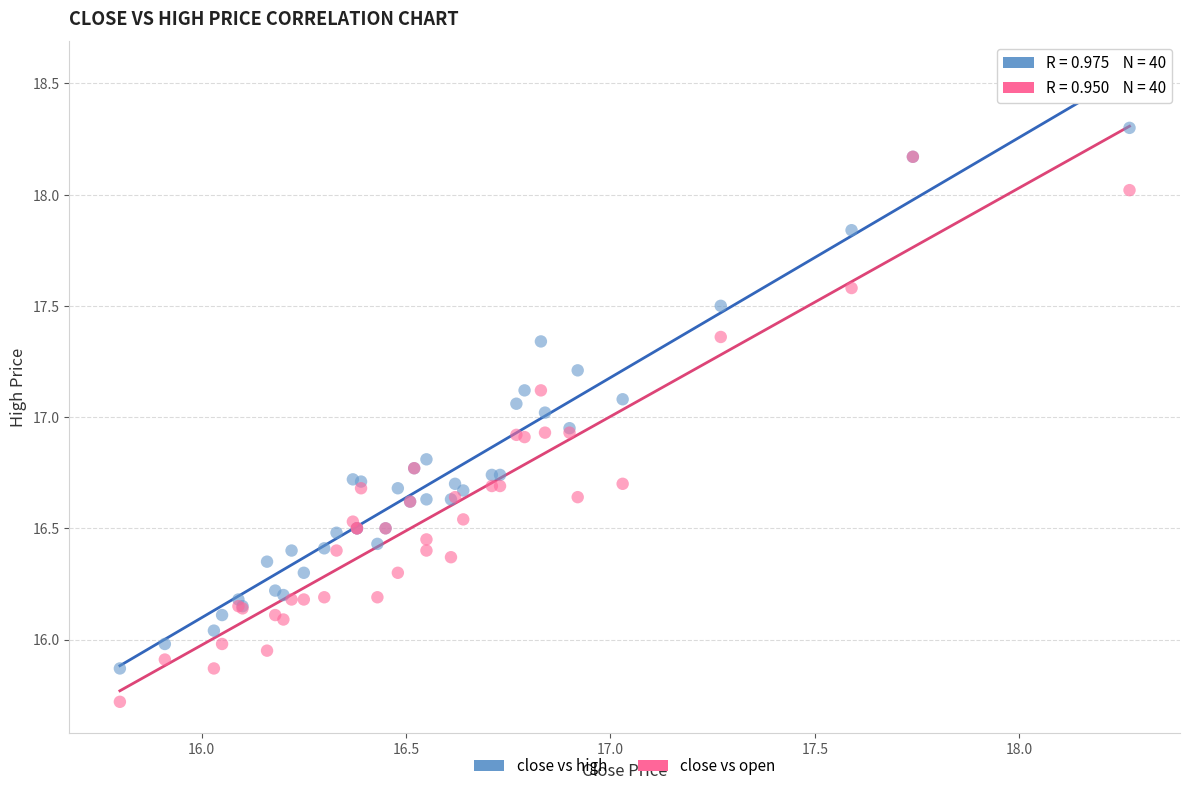

Which series contains the highest Y value?

close vs high